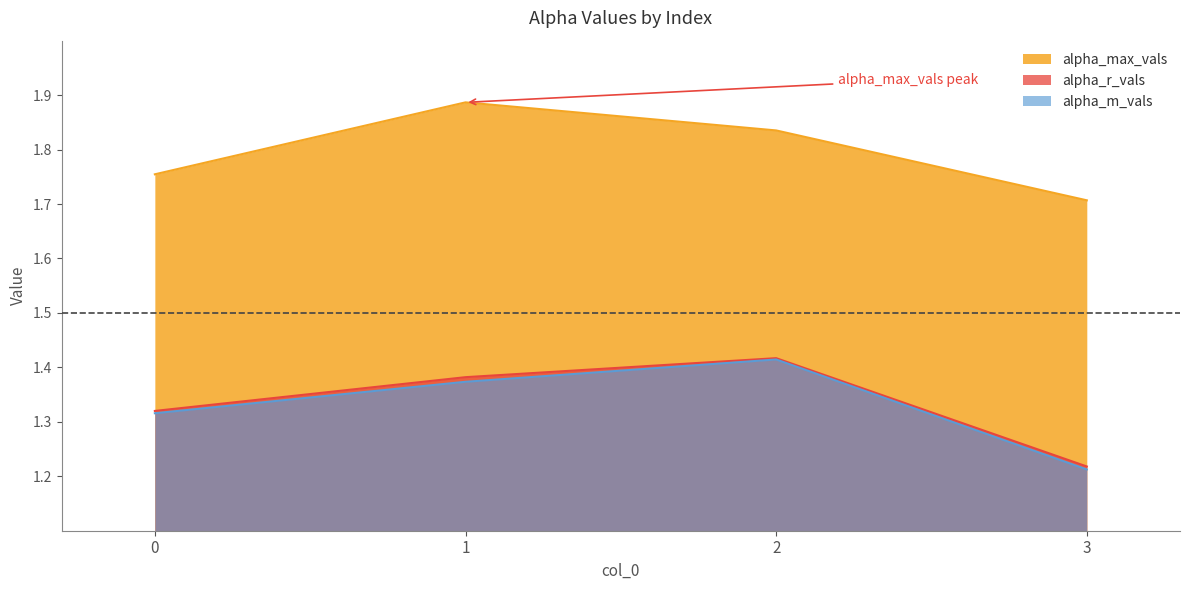

True or false: alpha_m_vals and alpha_max_vals cross at least once.

False